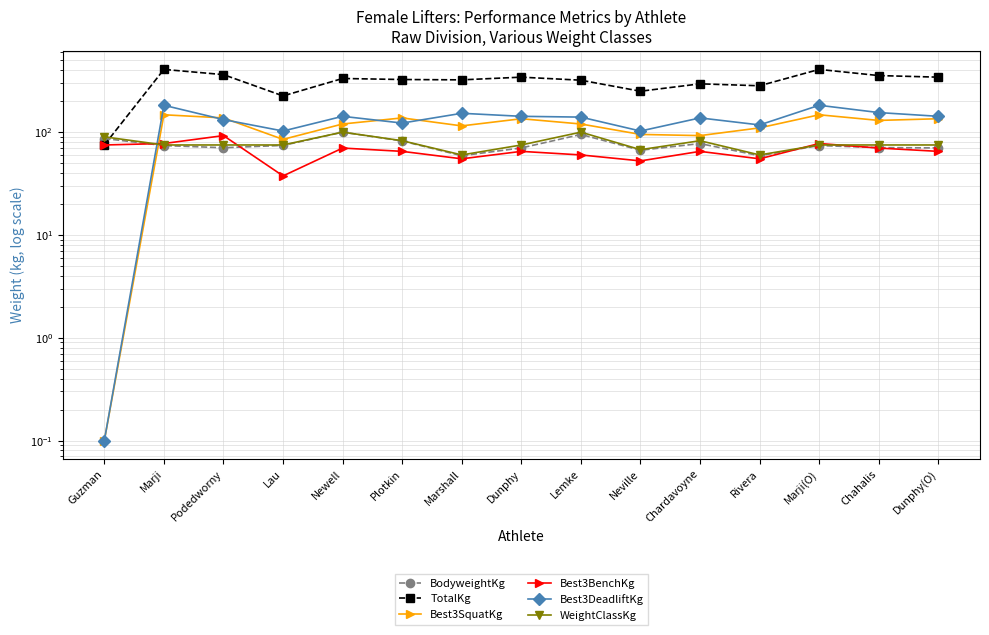

What value does the WeightClassKg series have at Dunphy(O)?

75.0